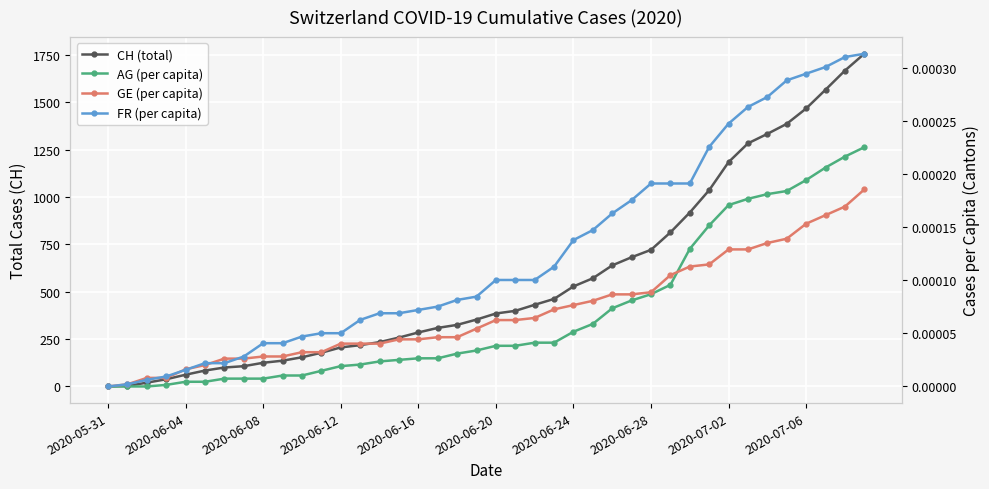

Between 2020-06-24 and 2020-06-28, which is larger?

2020-06-28